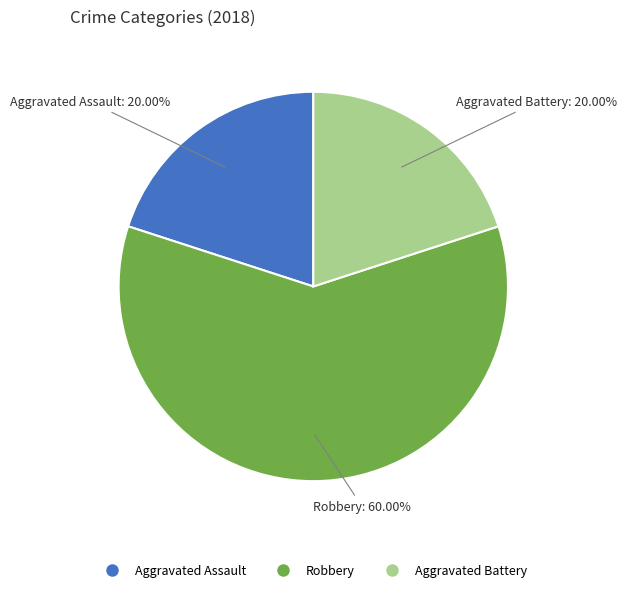

To the nearest percent, what is the difference between the Robbery and Aggravated Assault slice percentages?

40%